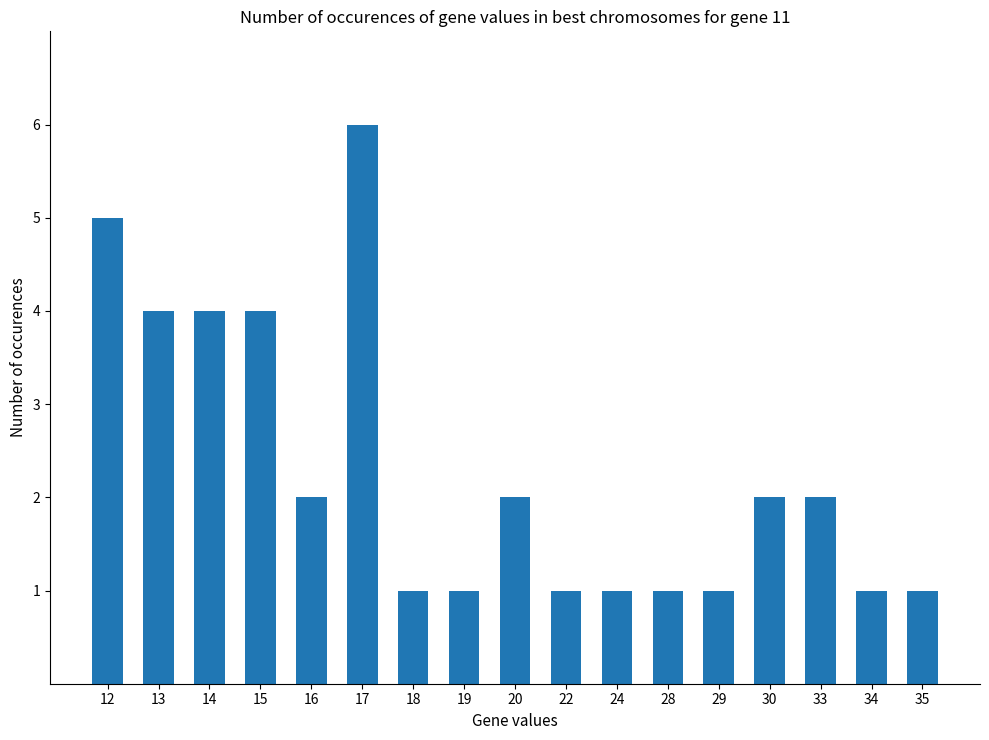

What is the greatest value displayed?

6